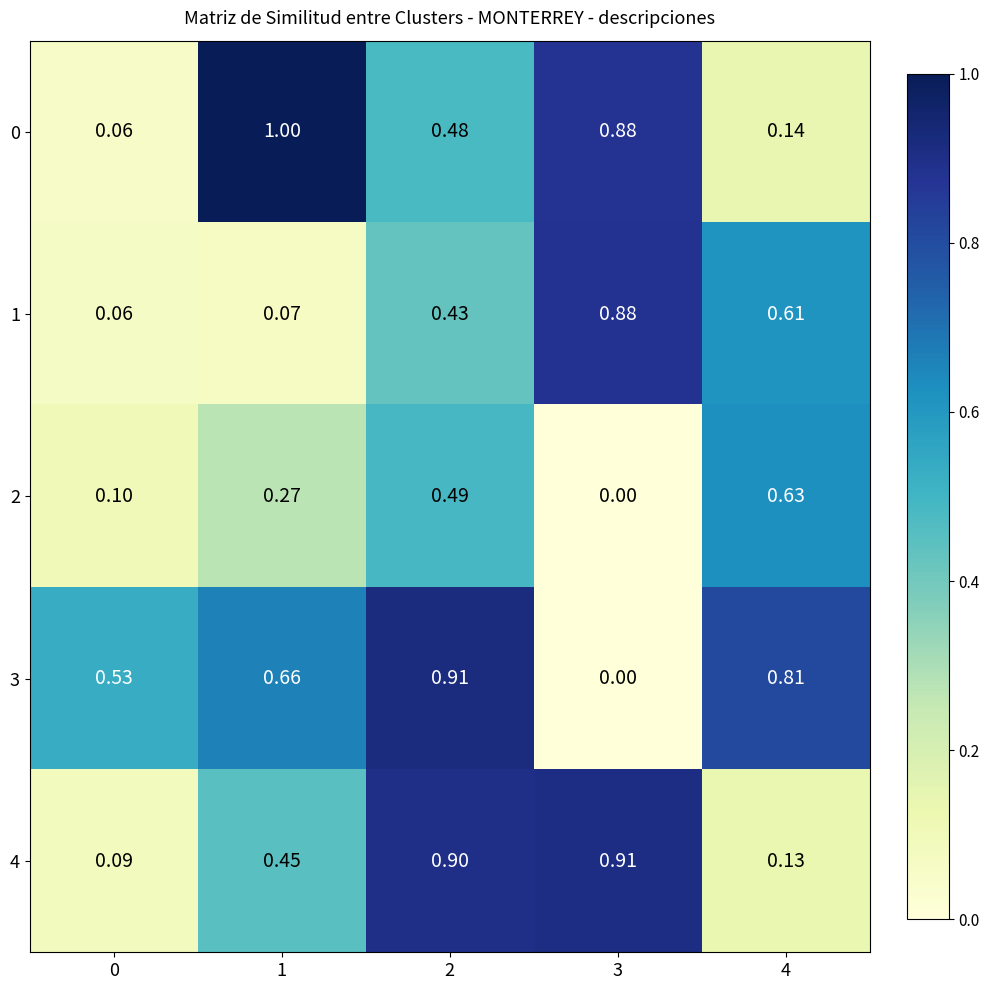

Is the value of 2 at 3 greater than the value of 3 at 2?

No